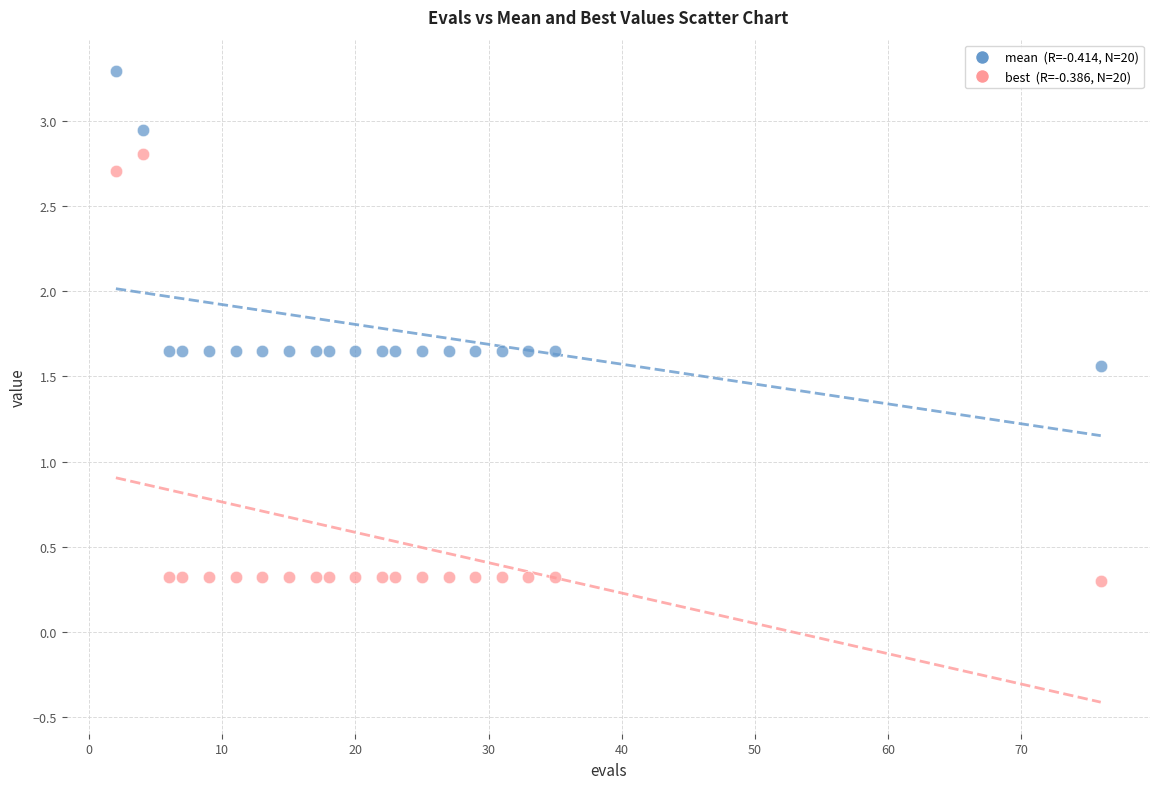

Across all data points, what is the range of Y values (max minus min)?

3.0